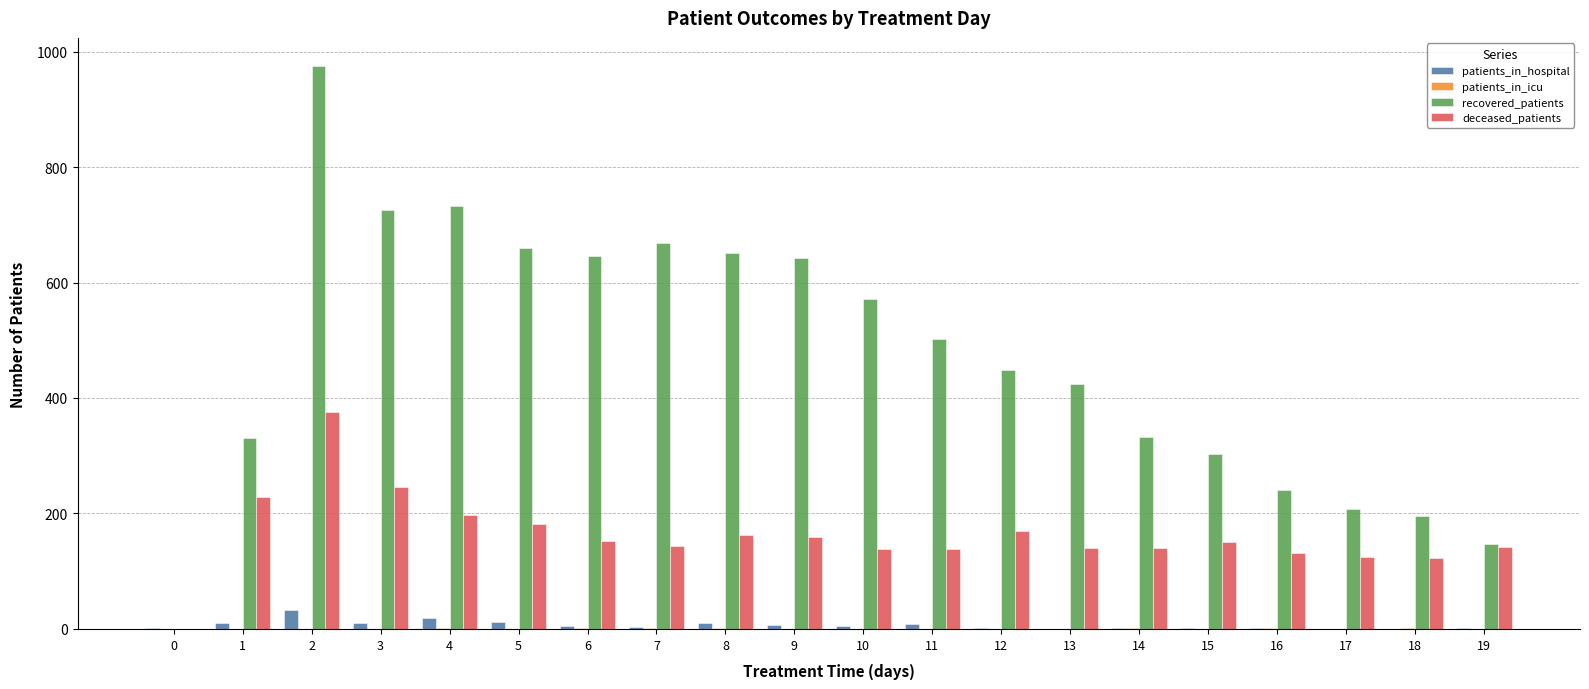

Is the value of patients_in_hospital at 17 greater than the value of recovered_patients at 10?

No